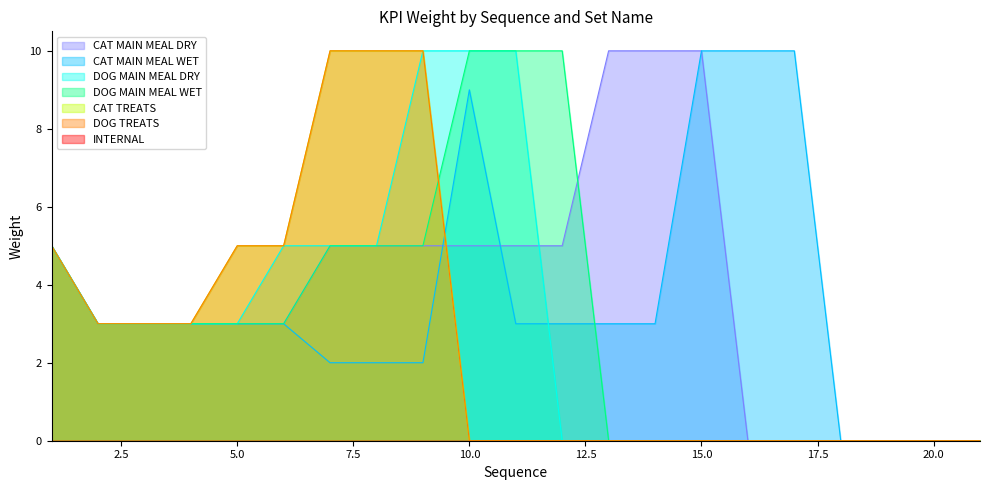

What is the difference between the DOG TREATS values at 3 and 9?

7